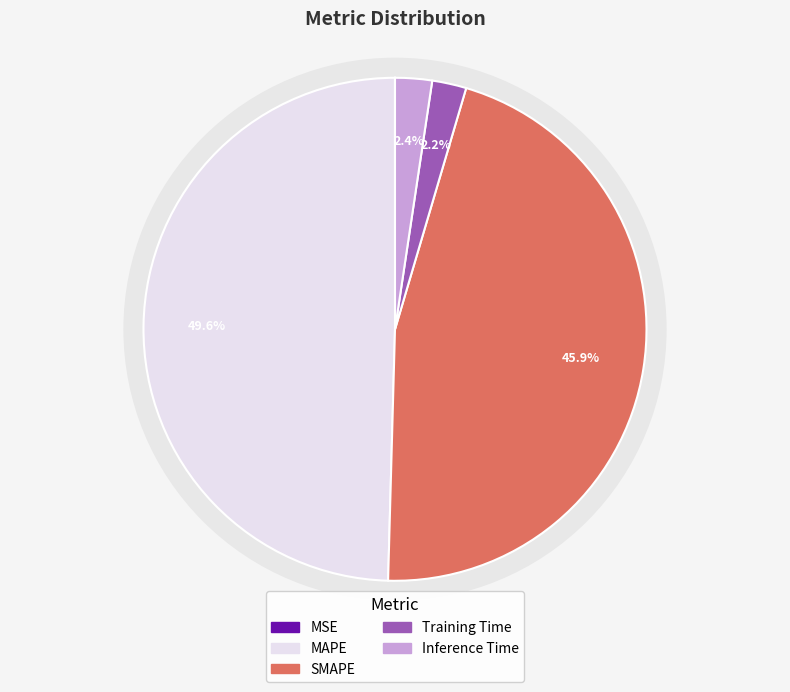

To the nearest percent, what percentage of the pie is MAPE?

50%